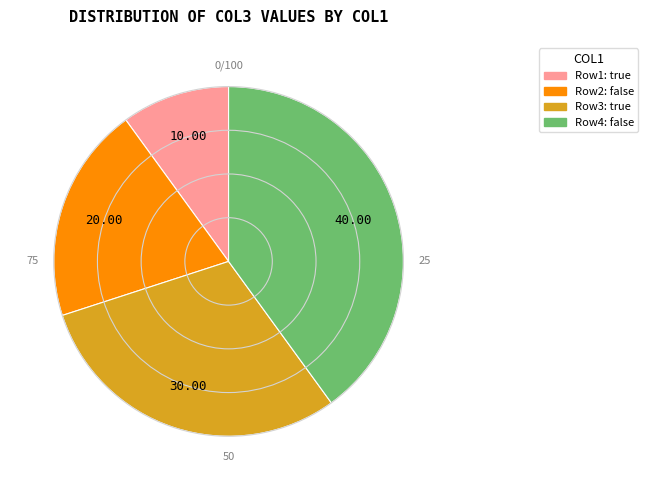

How many segments does this pie chart have?

4